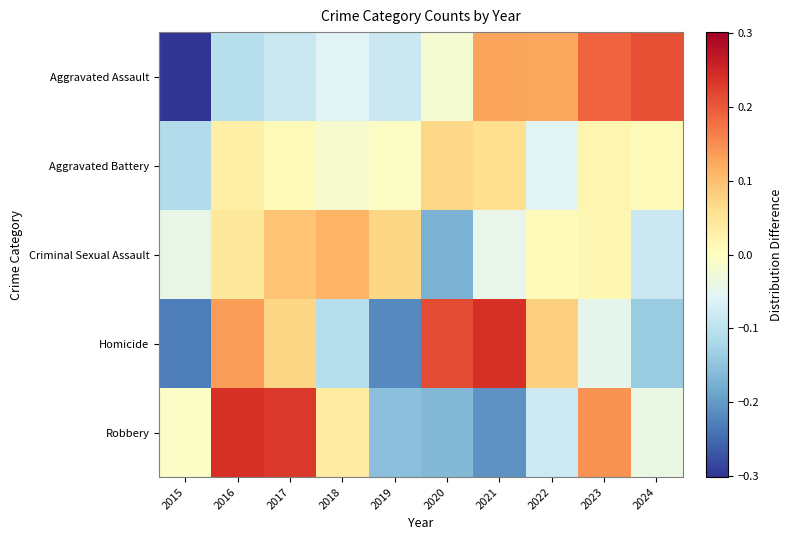

What is the total value across all series at 2021?

0.2